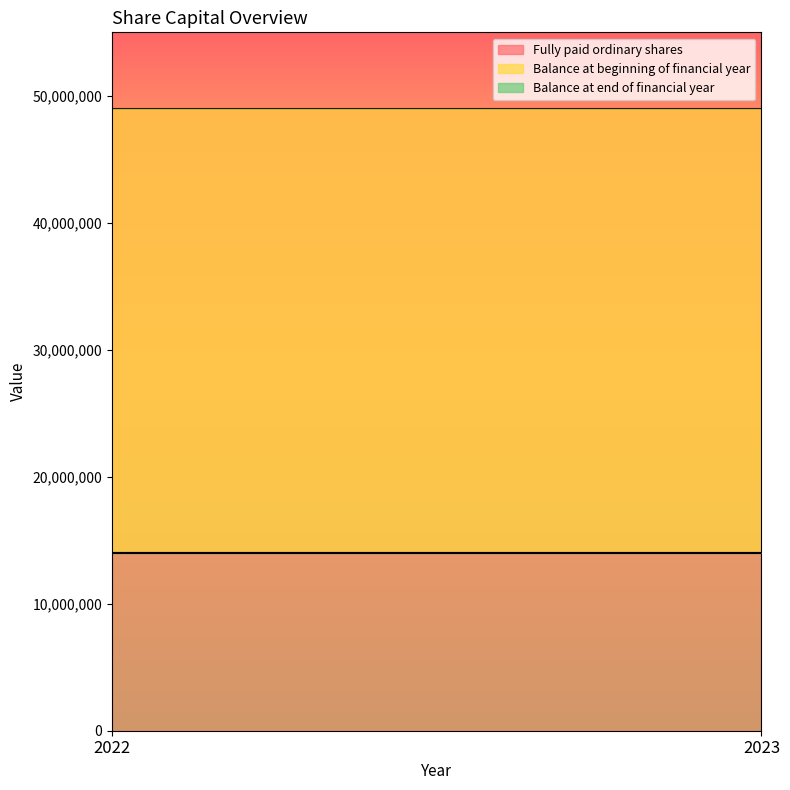

Reading left to right, transcribe all the data shown in this chart.

Fully paid ordinary shares: 49000000	49000000
Balance at beginning of financial year: 14000000	14000000
Balance at end of financial year: 14000000	14000000